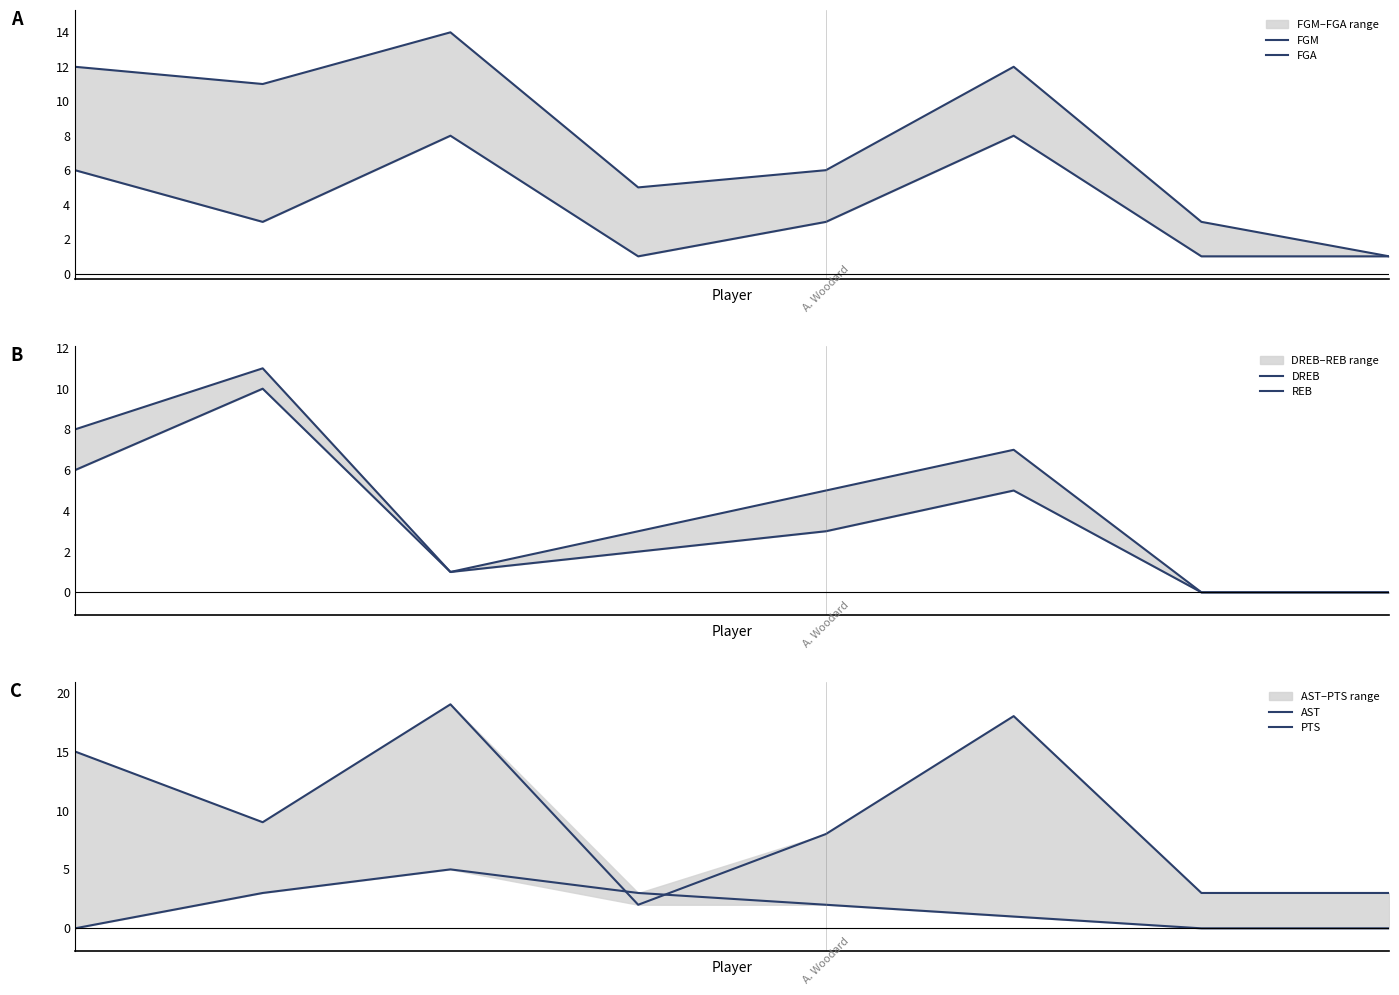

How many positive values does the AST series have?

5